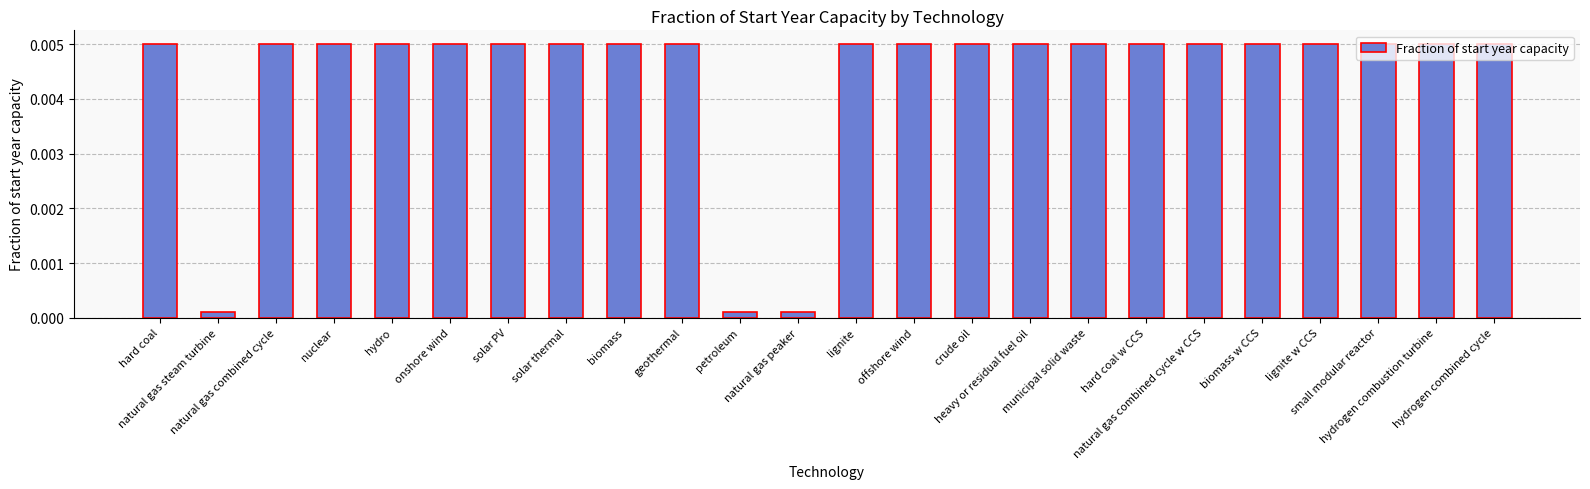

How many bars are there in total?

24